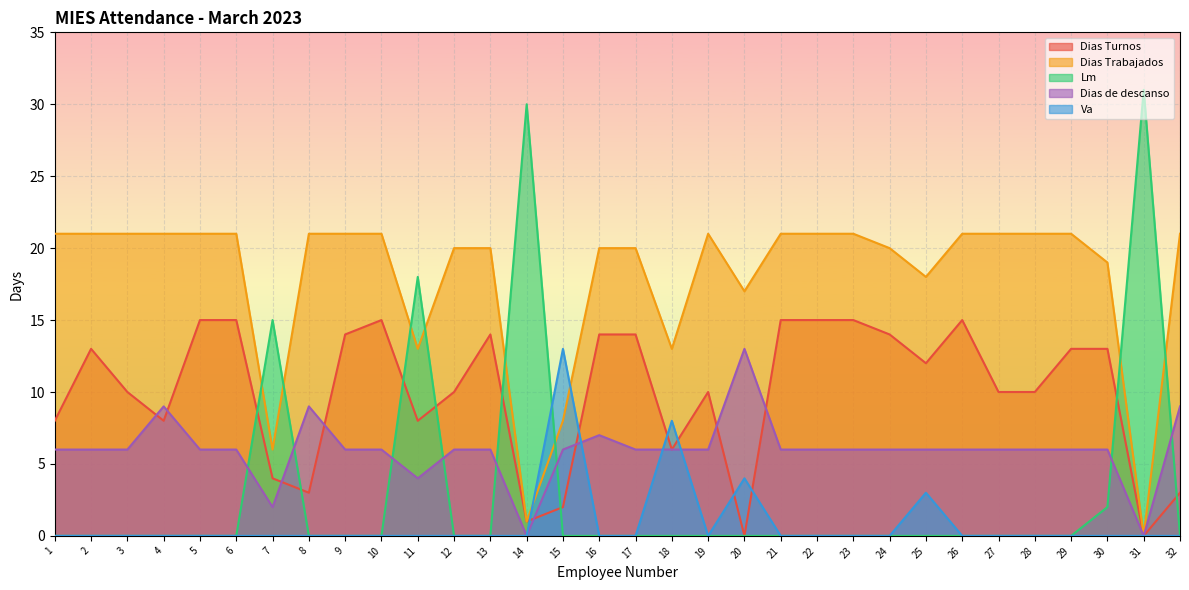

Reading left to right, extract all data points from this chart.

Dias Turnos: 8	13	10	8	15	15	4	3	14	15	8	10	14	1	2	14	14	6	10	0	15	15	15	14	12	15	10	10	13	13	0	3
Dias Trabajados: 21	21	21	21	21	21	6	21	21	21	13	20	20	1	8	20	20	13	21	17	21	21	21	20	18	21	21	21	21	19	0	21
Lm: 0	0	0	0	0	0	15	0	0	0	18	0	0	30	0	0	0	0	0	0	0	0	0	0	0	0	0	0	0	2	31	0
Dias de descanso: 6	6	6	9	6	6	2	9	6	6	4	6	6	0	6	7	6	6	6	13	6	6	6	6	6	6	6	6	6	6	0	9
Va: 0	0	0	0	0	0	0	0	0	0	0	0	0	0	13	0	0	8	0	4	0	0	0	0	3	0	0	0	0	0	0	0